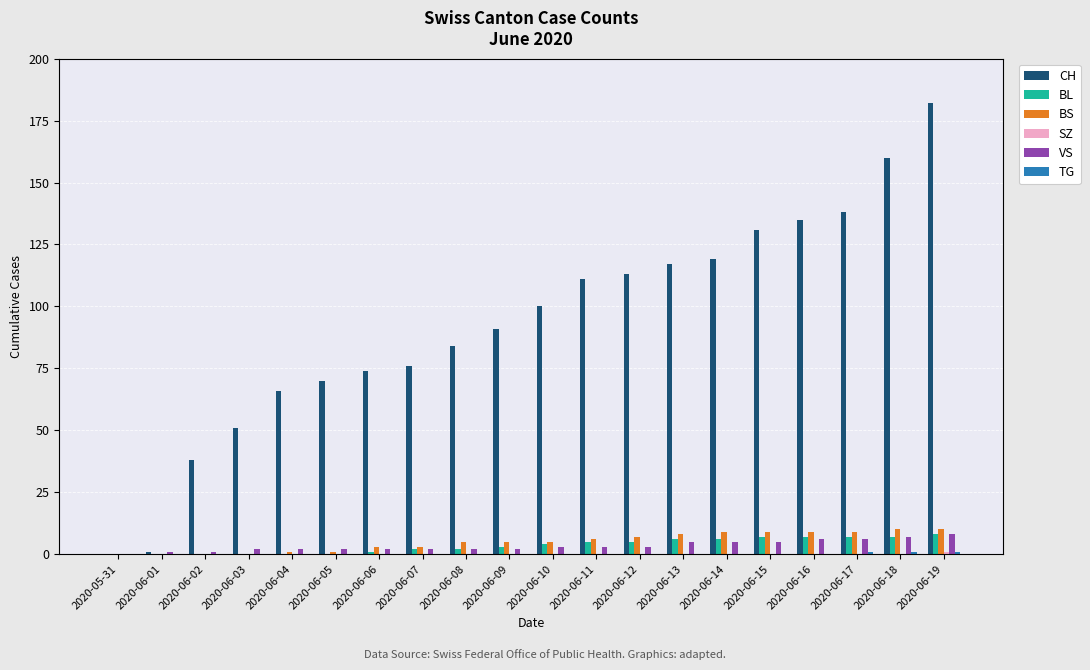

Between 2020-06-05 and 2020-06-09, which series saw the biggest shift?

CH